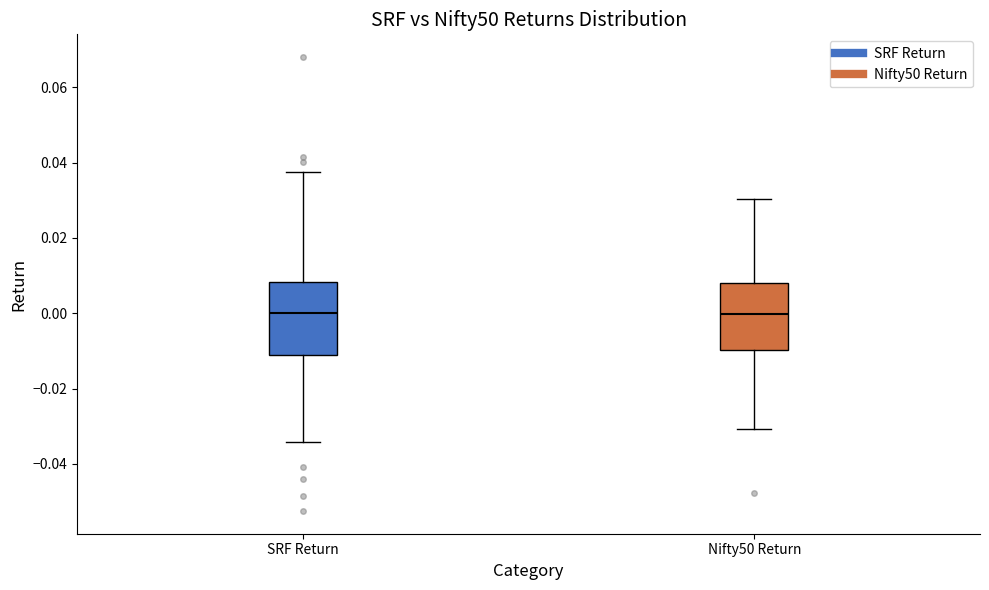

Reading left to right, read every box against the y-axis: the position of its median line, the range the box covers, and the ends of its whiskers. The values are not printed on the chart, so give them approximately, as read against the axis.

SRF Return: median 0.000, box -0.012 to 0.008, whiskers -0.034 to 0.038
Nifty50 Return: median 0.000, box -0.010 to 0.008, whiskers -0.030 to 0.030